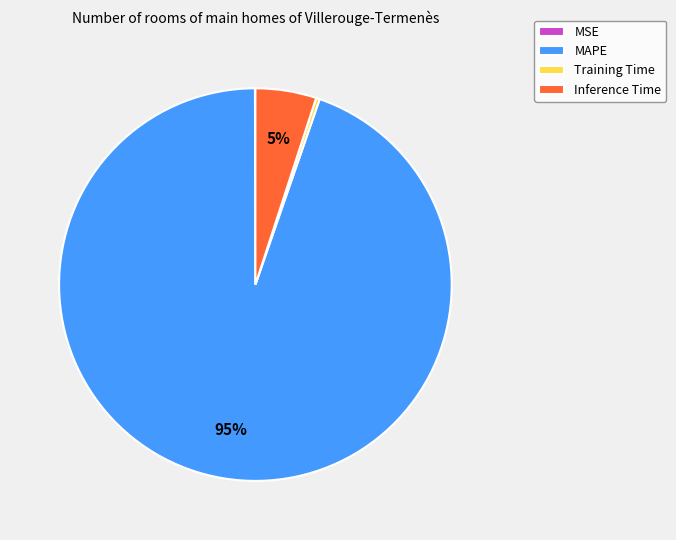

Is Training Time the majority of the pie?

No